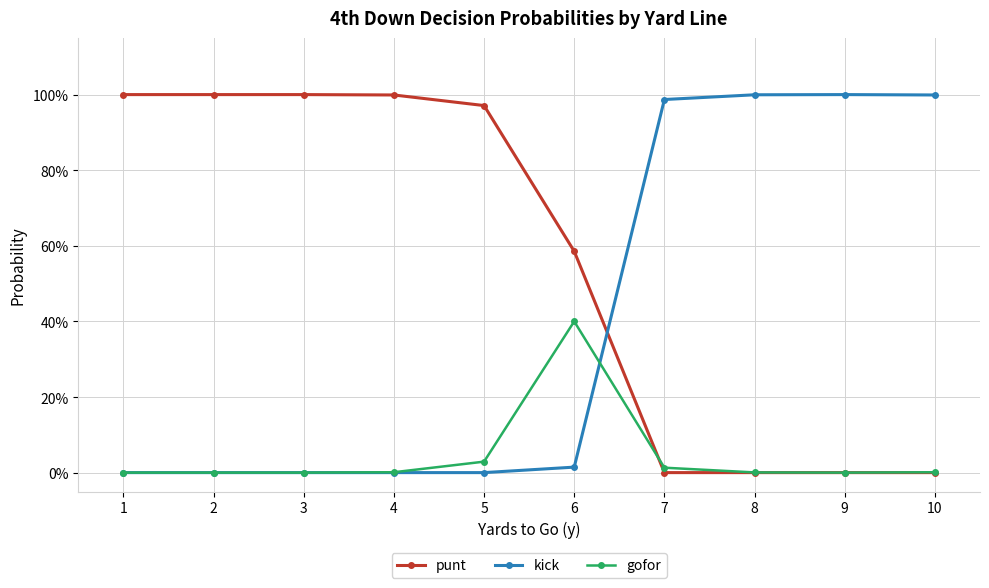

What is the difference between the second highest and minimum values in the kick series?

1.0